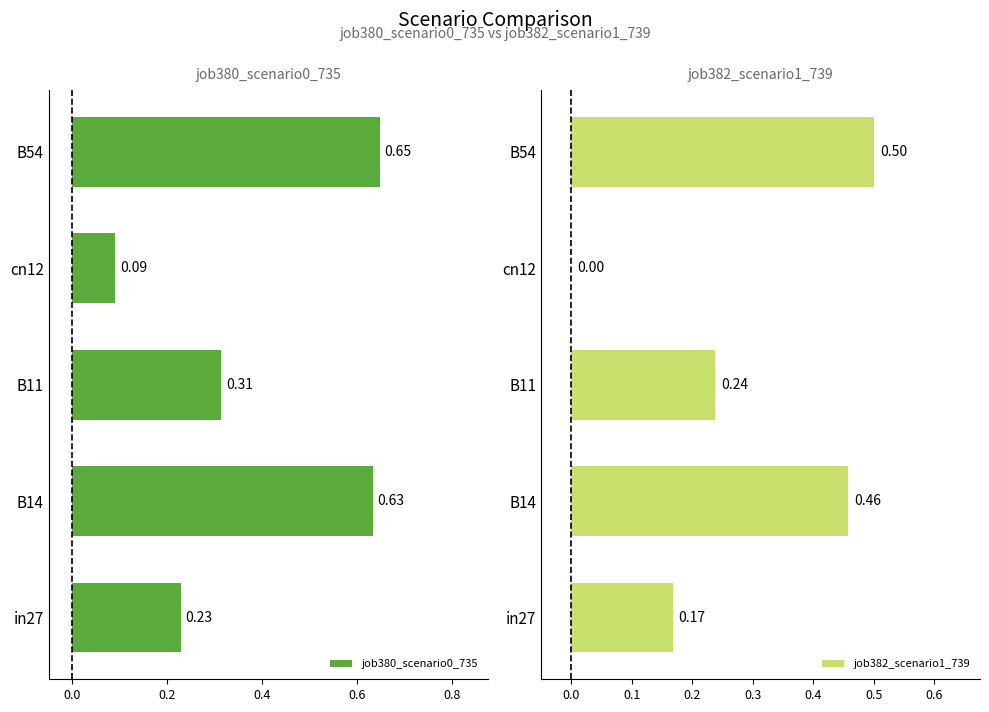

Rank the categories by job380_scenario0_735 value from lowest to highest.

cn12, in27, B11, B14, B54